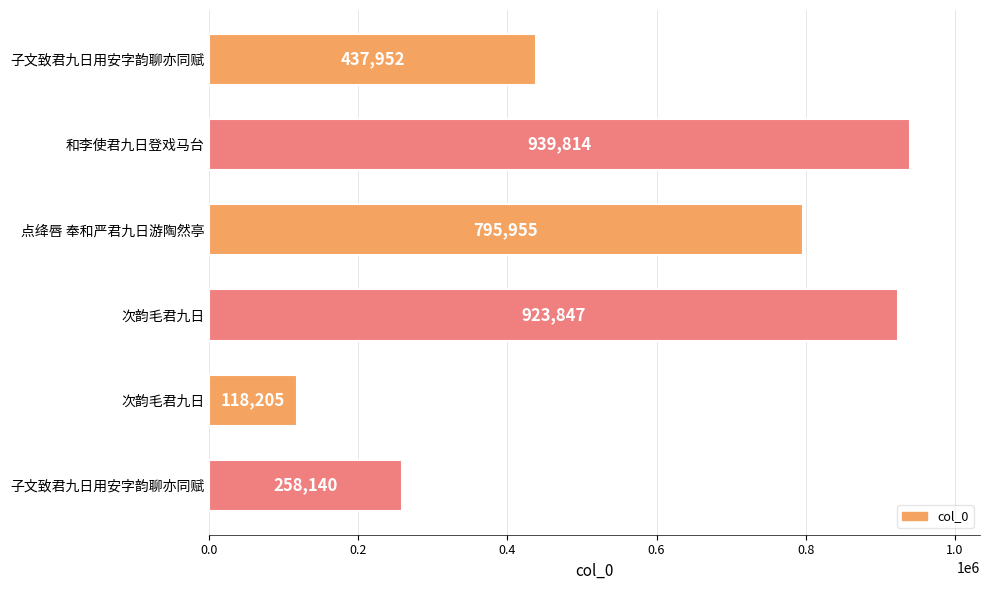

Count the number of data series in this chart.

1